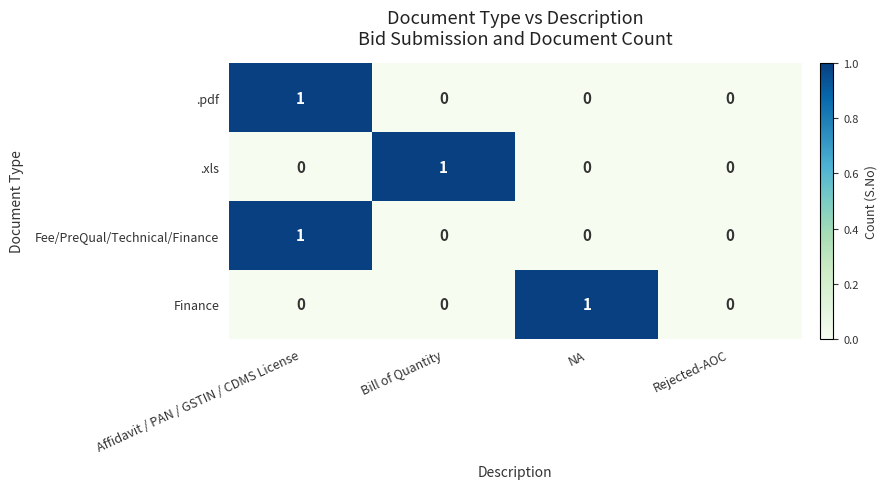

At which category is the sum across all series the highest?

Affidavit / PAN / GSTIN / CDMS License